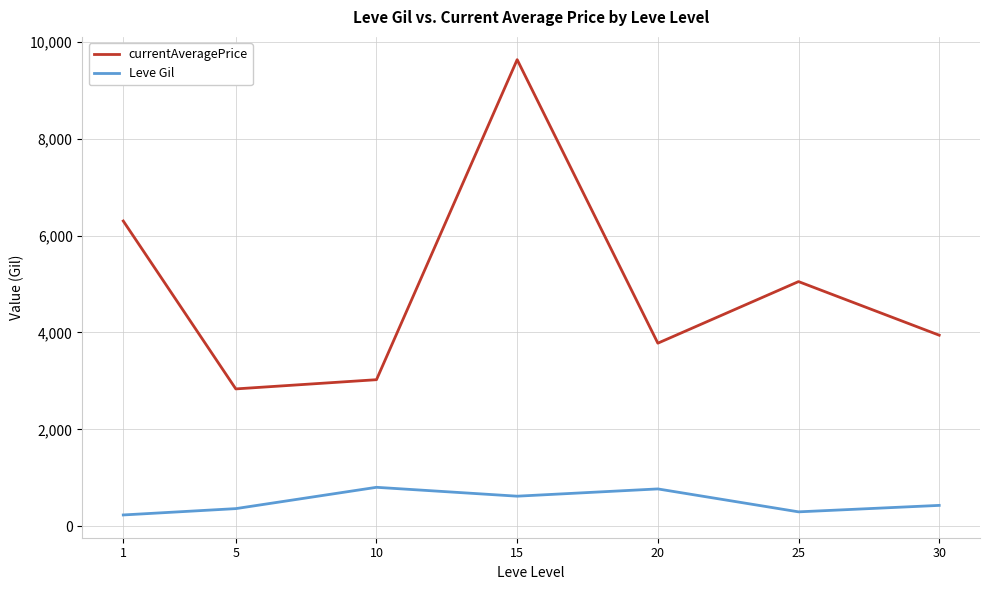

Rank the series by their average value, from highest to lowest.

currentAveragePrice, Leve Gil